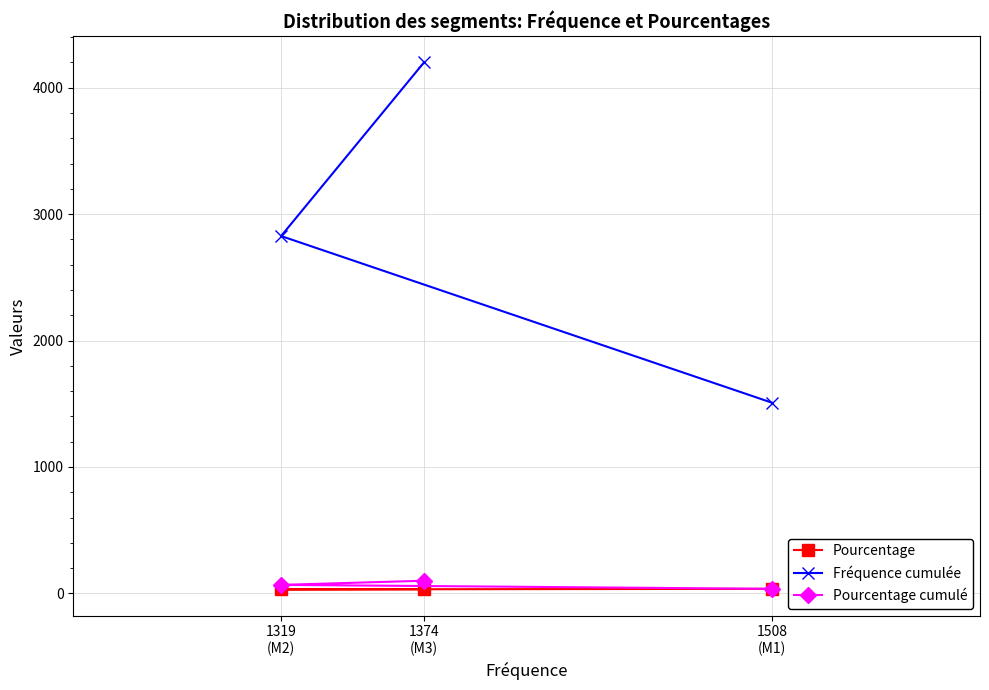

Where is Fréquence cumulée nearest to the value 2854?

1319
(M2)